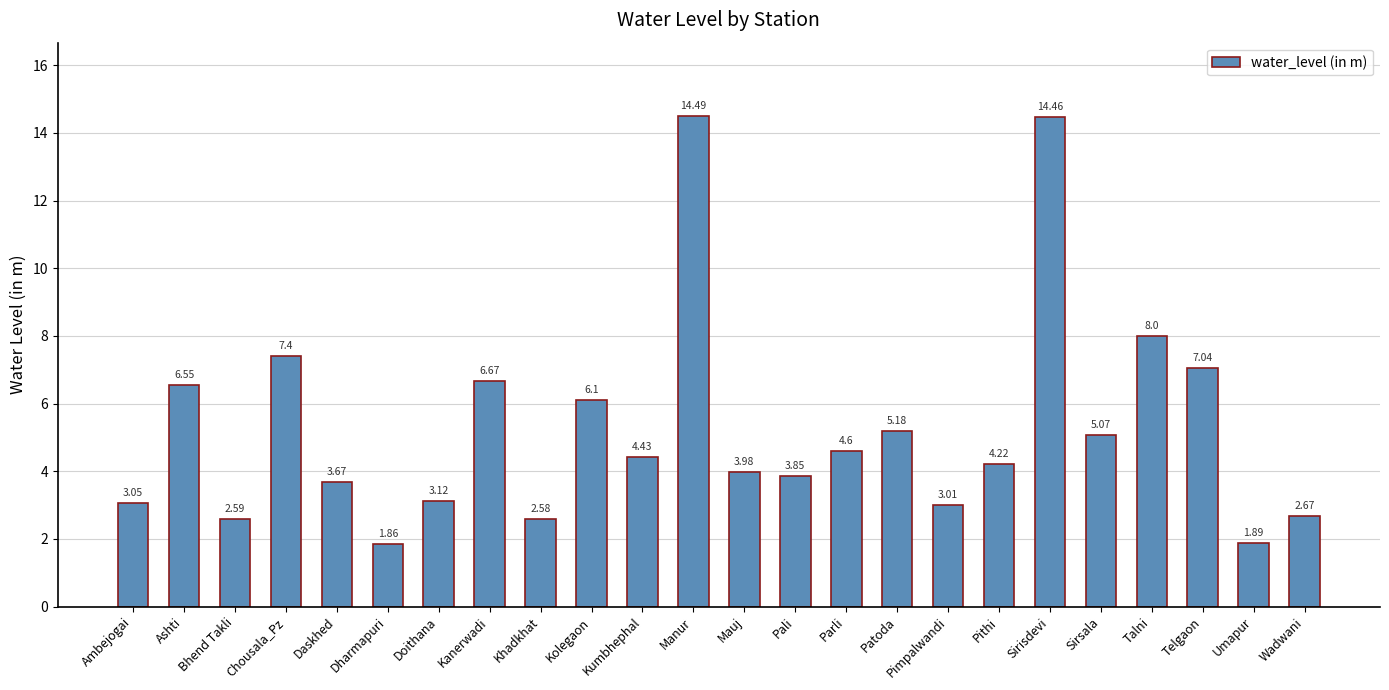

What is the sum of the values at Patoda and Doithana?

8.3